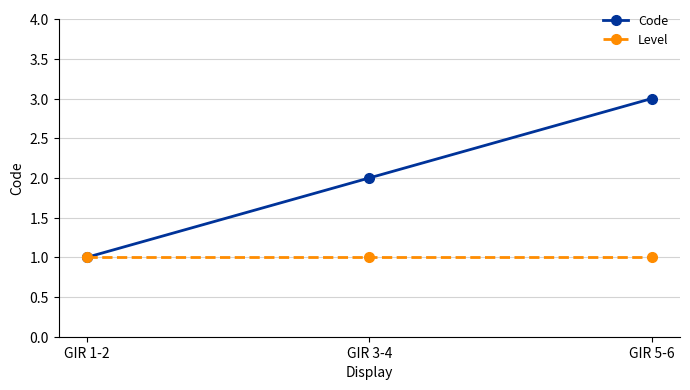

At which label is Code closest to 2?

GIR 3-4